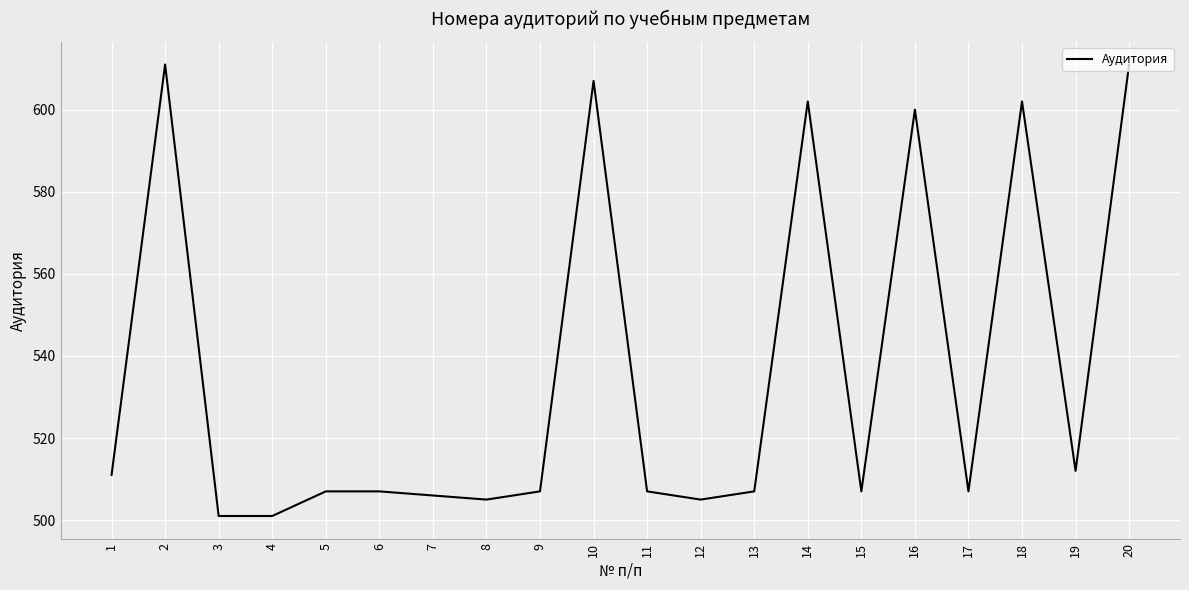

Is this an area chart (filled region under the line)?

No